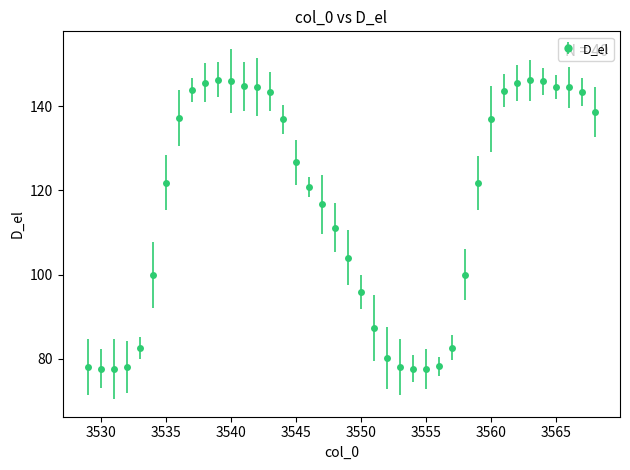

What is the greatest value displayed?

146.3